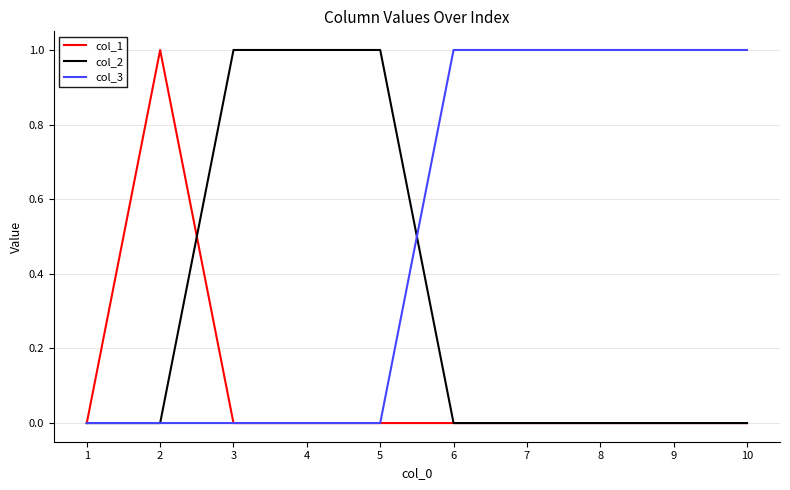

List the series in order of their overall mean, highest first.

col_3, col_2, col_1